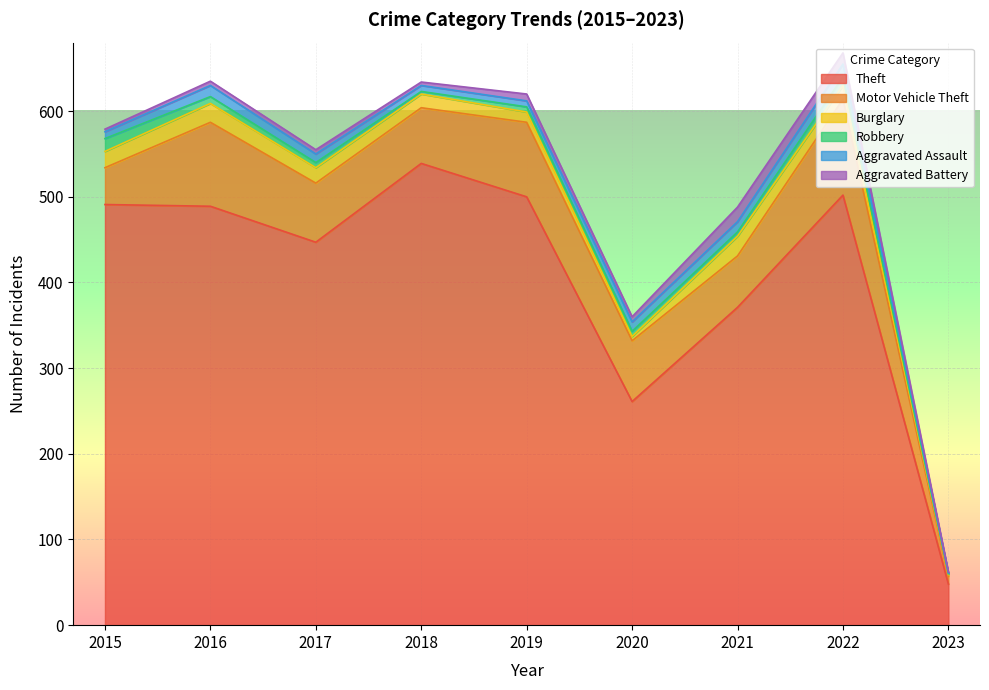

Between 2017 and 2020, which series saw the biggest shift?

Theft